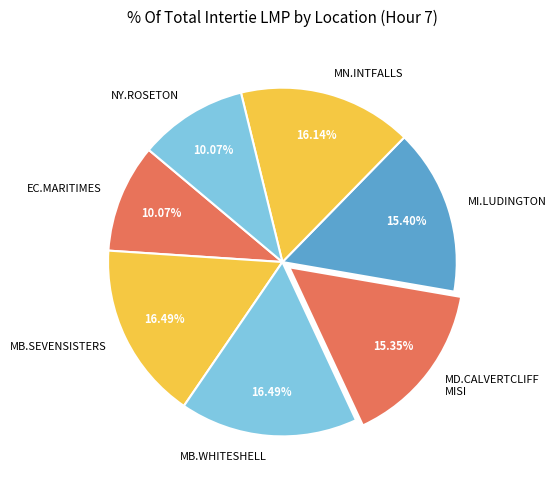

Combined, do NY.ROSETON and MD.CALVERTCLIFF MISI account for over 50%?

No